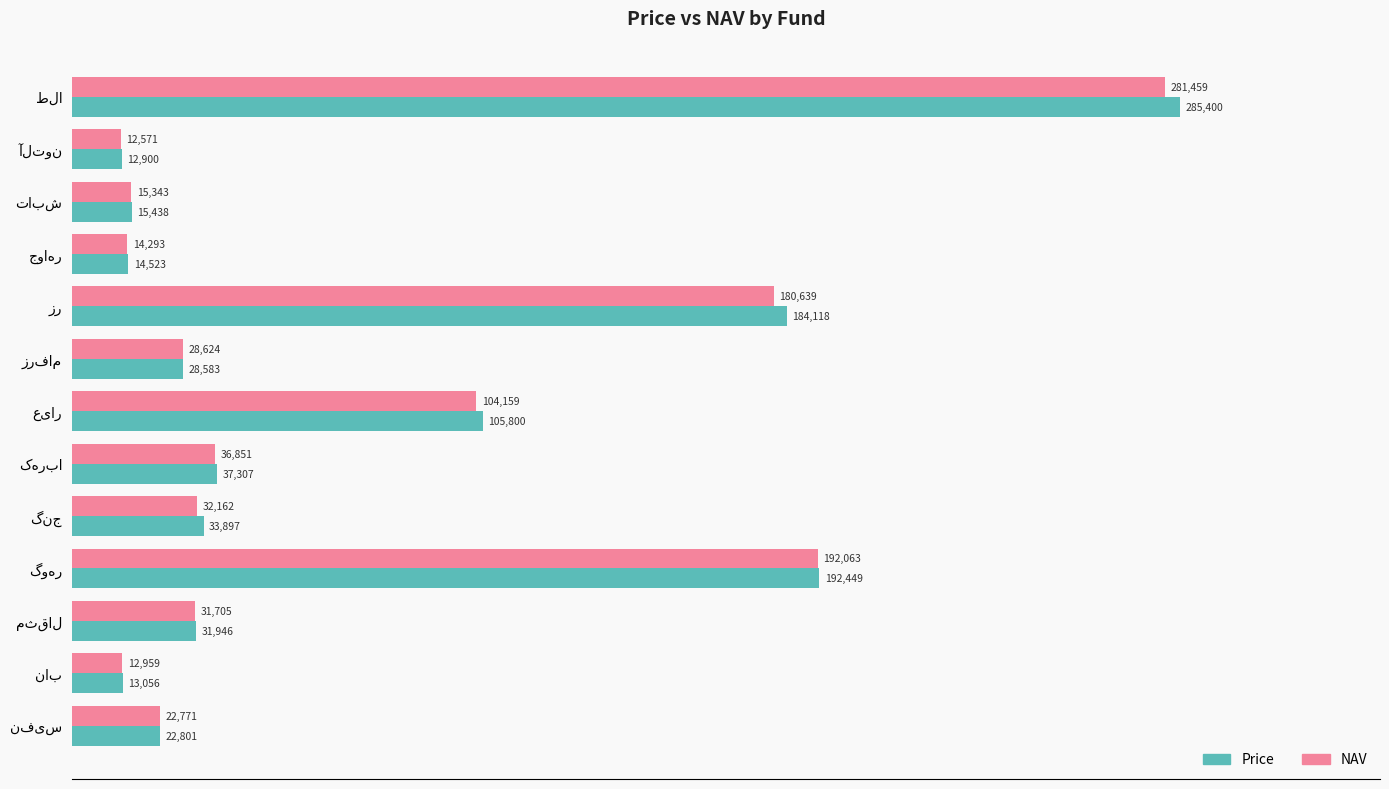

How many categories are shown in the chart?

13